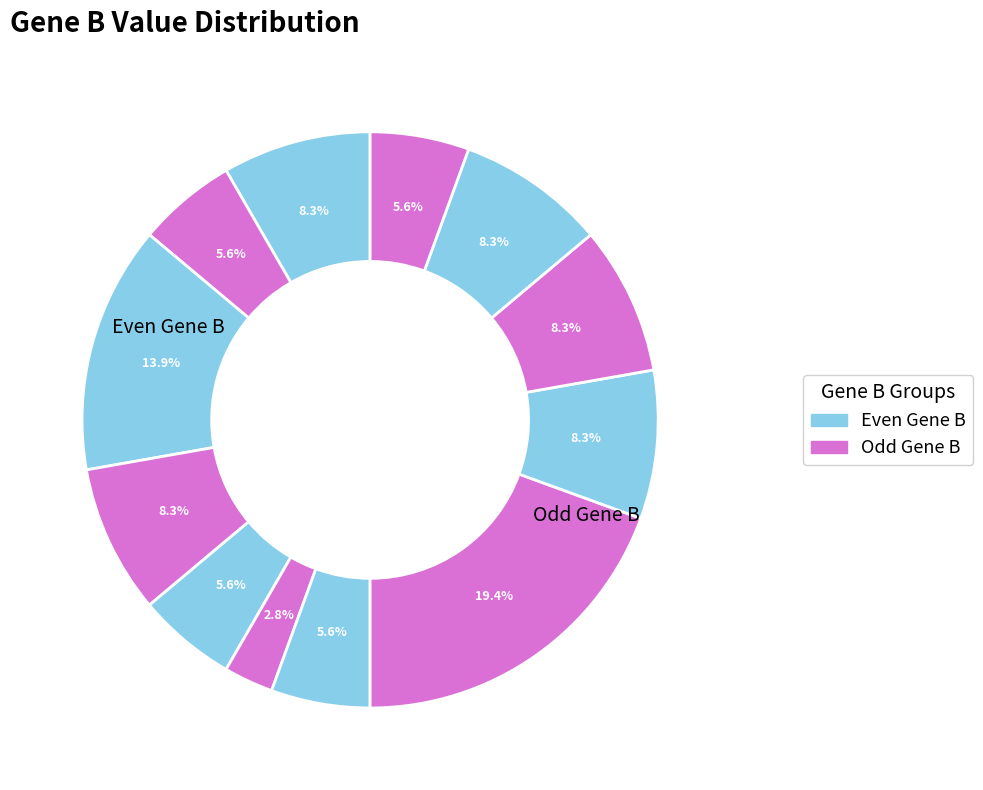

How many slices are in this pie chart?

12